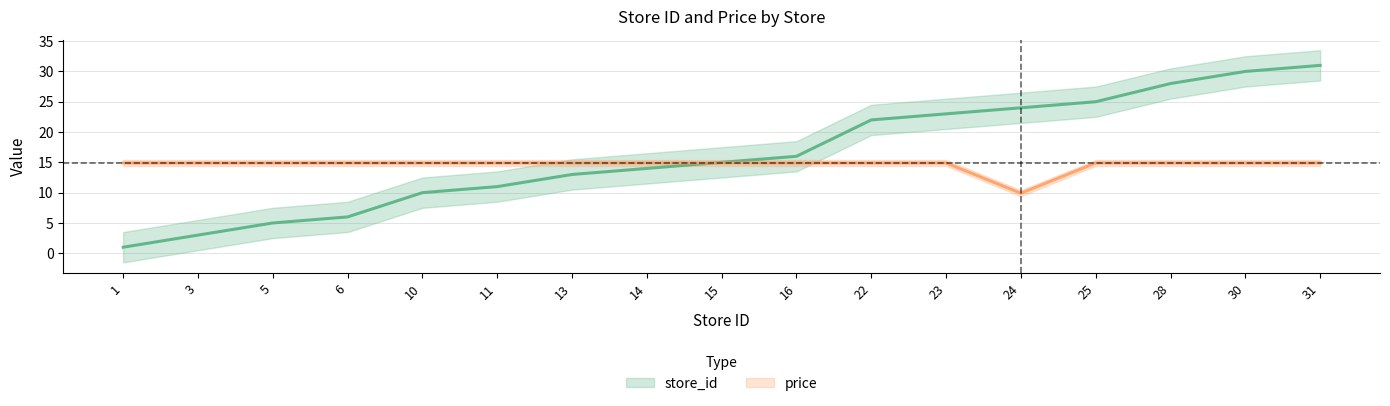

Rank the series by their maximum value, from lowest to highest.

price, store_id